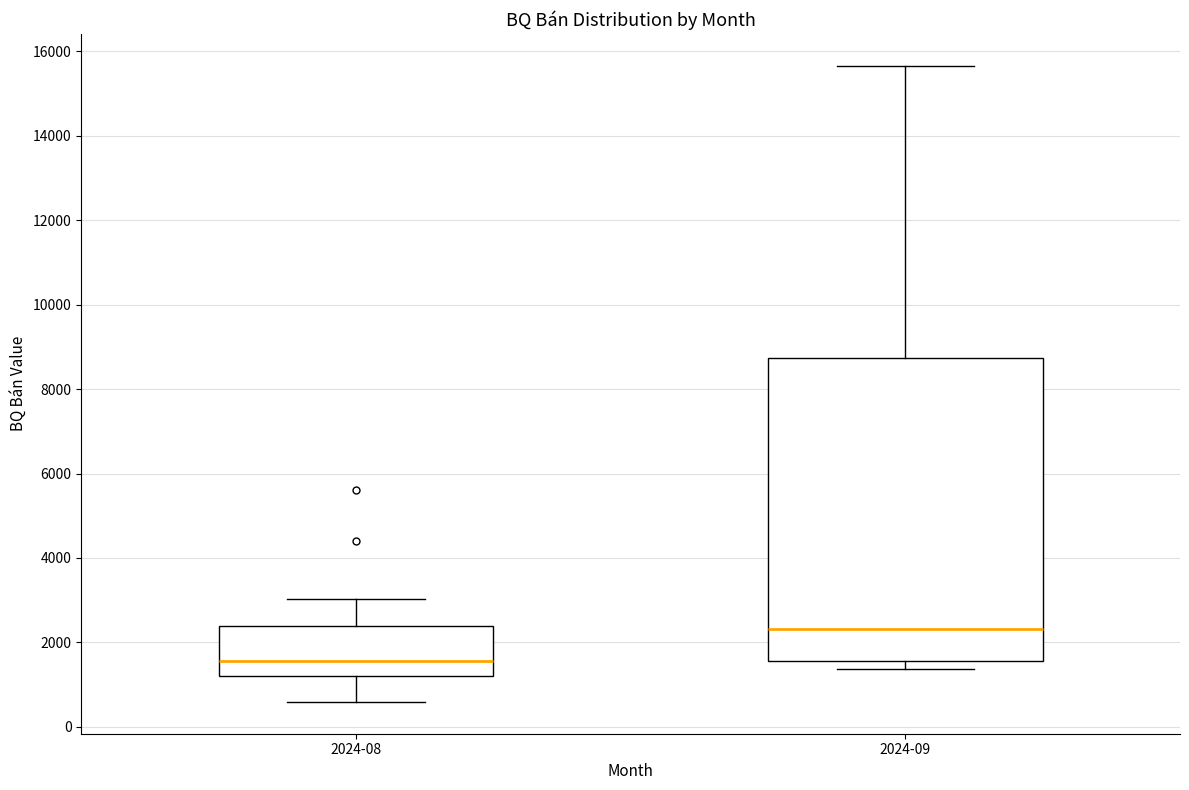

Which box's median line is the lowest?

2024-08